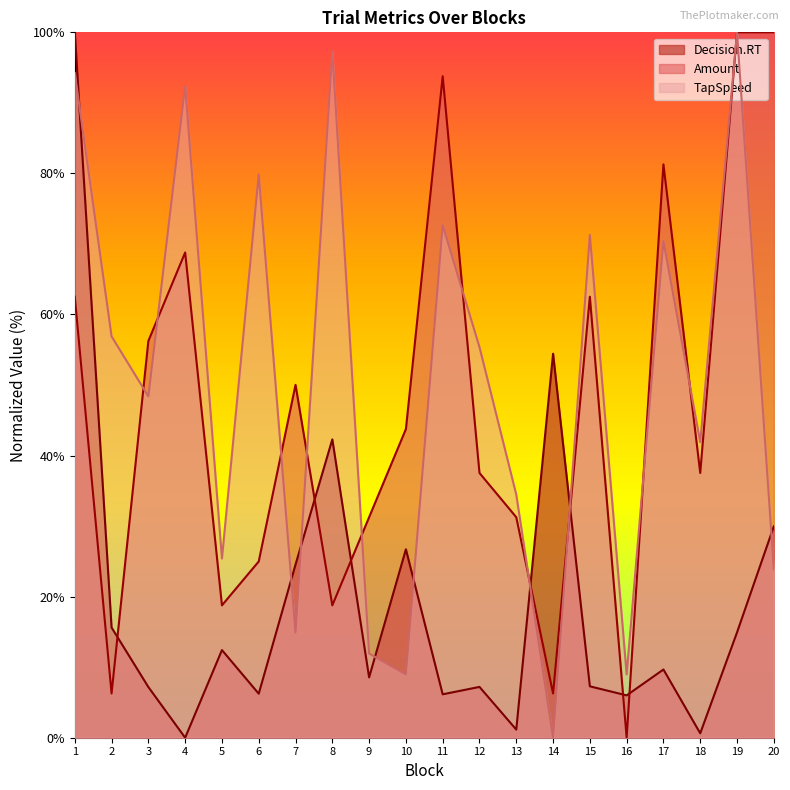

Which series ends up on top after the final intersection of Amount and Decision.RT?

Amount